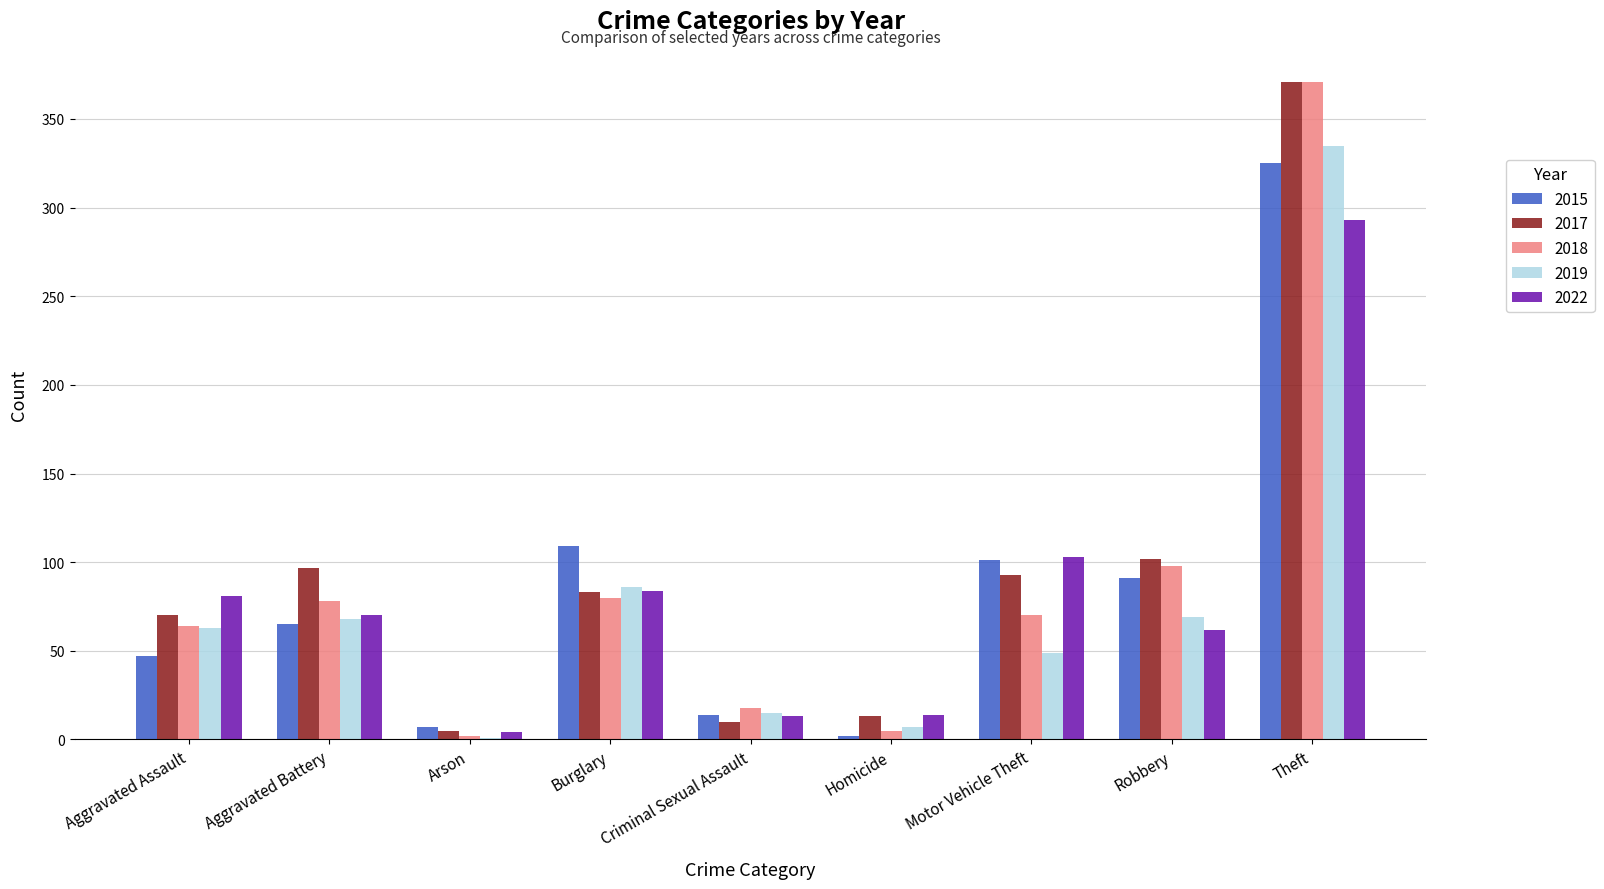

Is it true that 2015 equals 135 at Robbery?

False